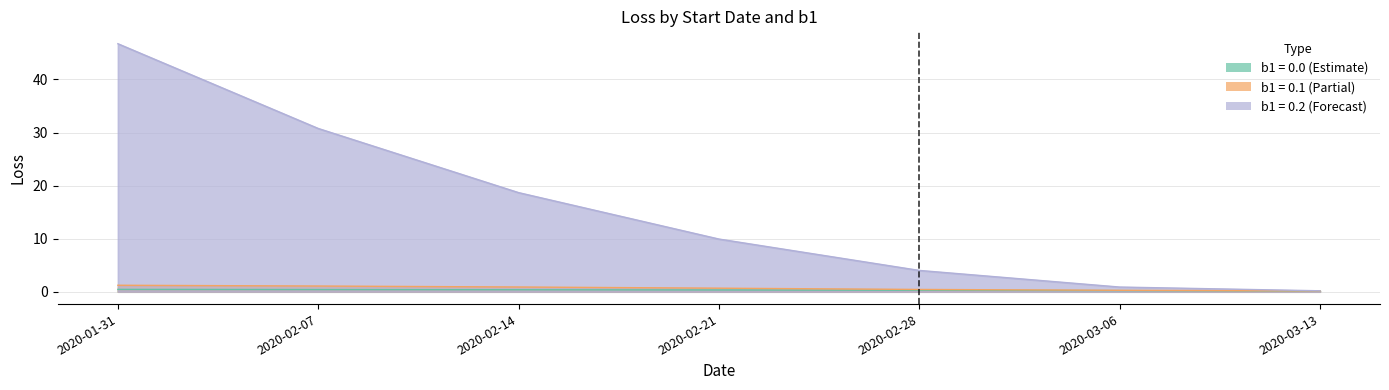

True or false: b1=0.0 and b1=0.2 intersect in this chart.

False